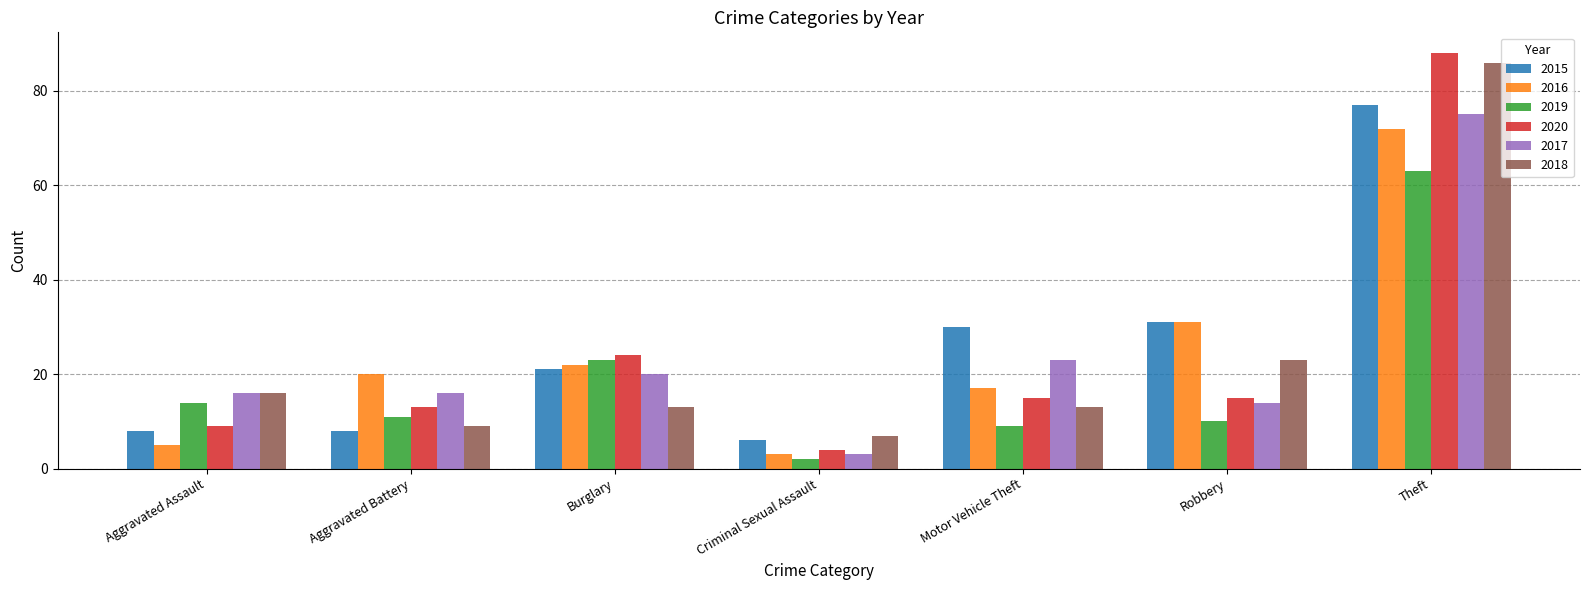

What is the highest value of the 2018 series?

86